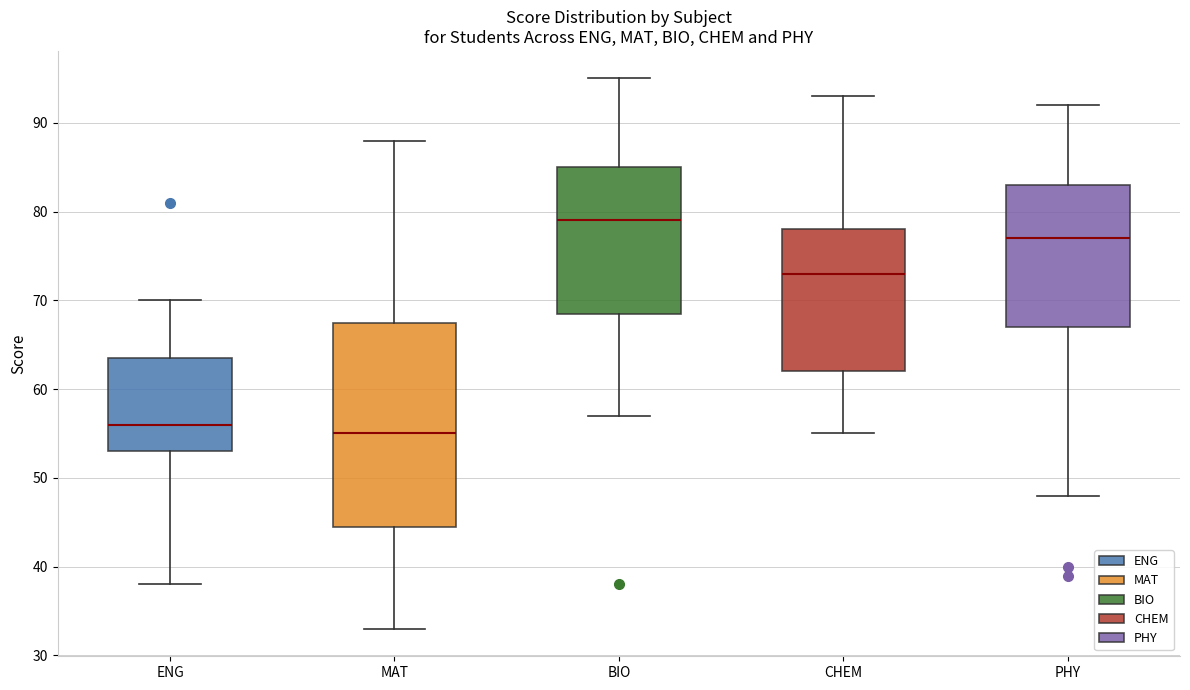

Where is the upper edge of the box for MAT on the y-axis? The values are not printed on the chart, so give them approximately, as read against the axis.

68